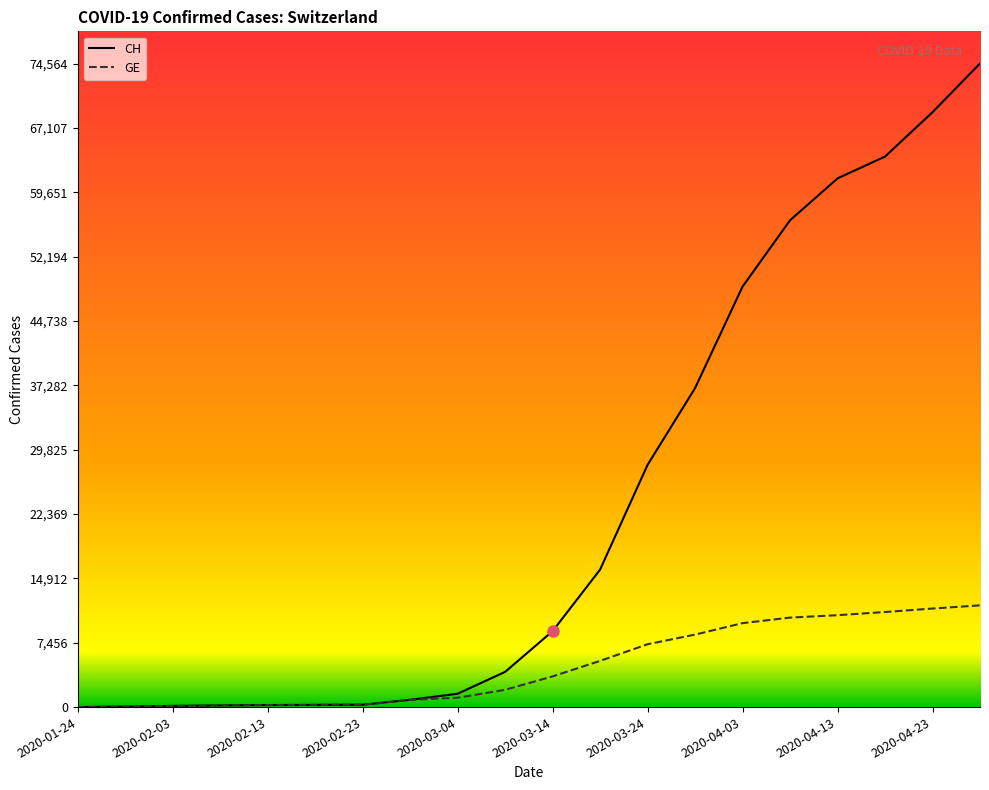

Rank the series by their average value, from highest to lowest.

CH, GE